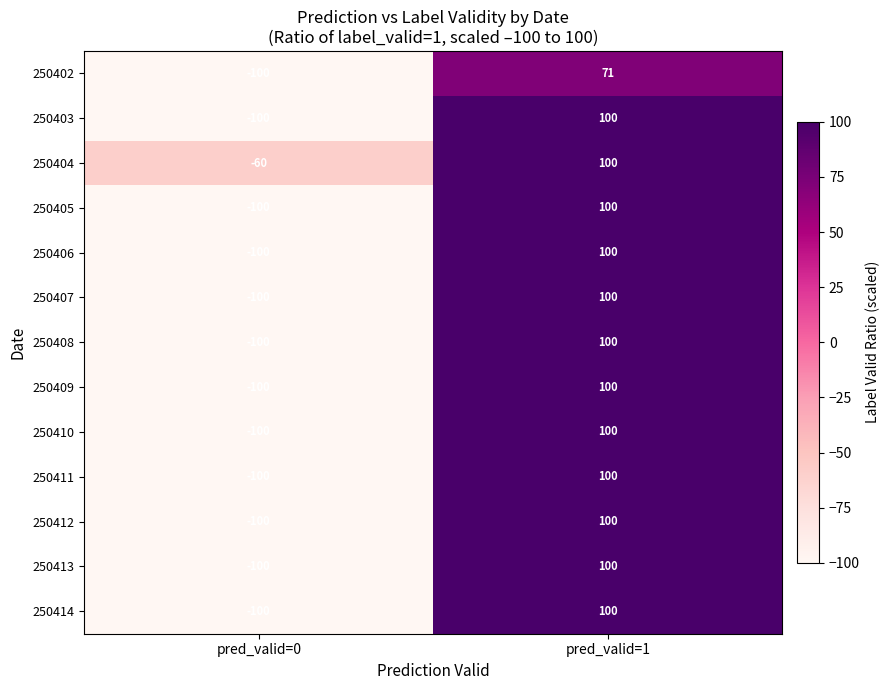

How many values in 250402 are above zero?

1